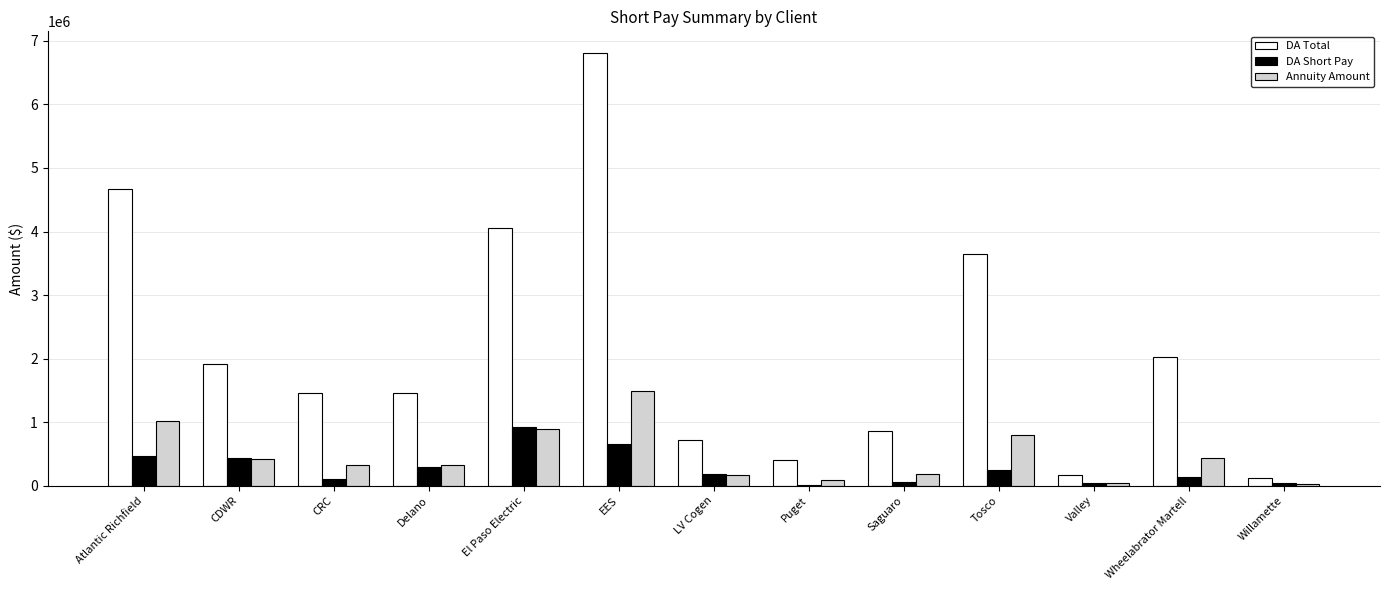

How many groups of bars are there?

13